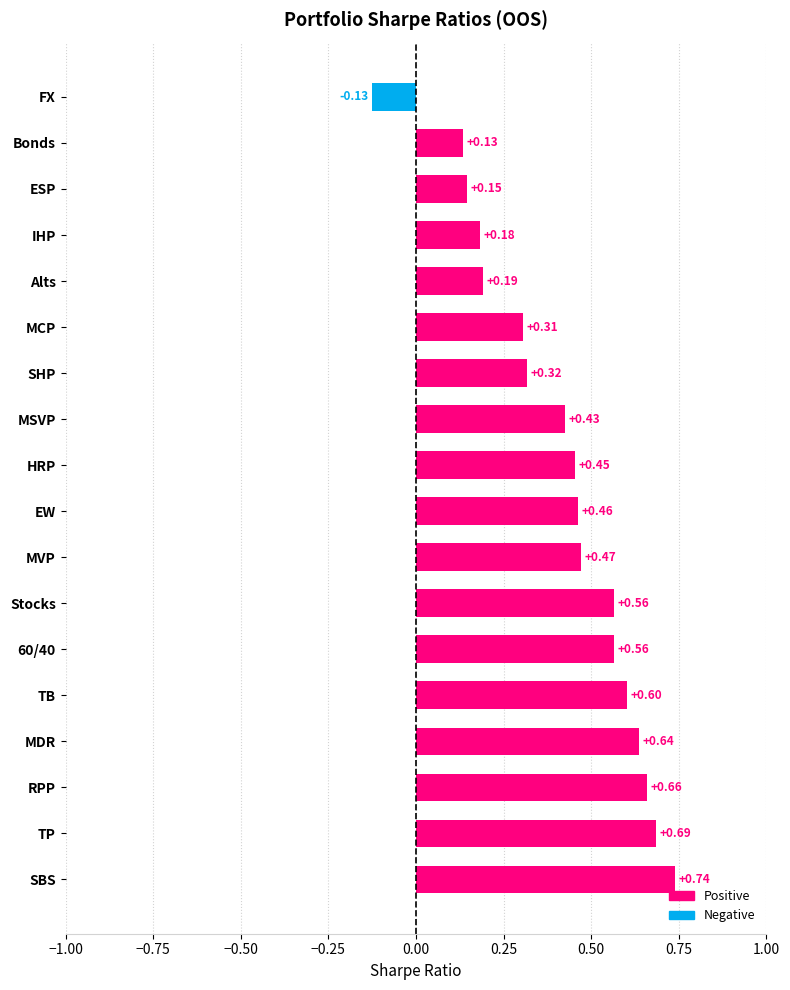

How many distinct data groups are displayed?

1